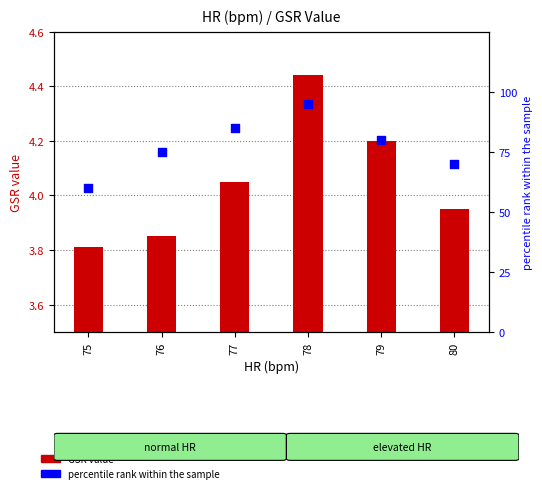

Which series has the largest total across all categories?

percentile rank within the sample